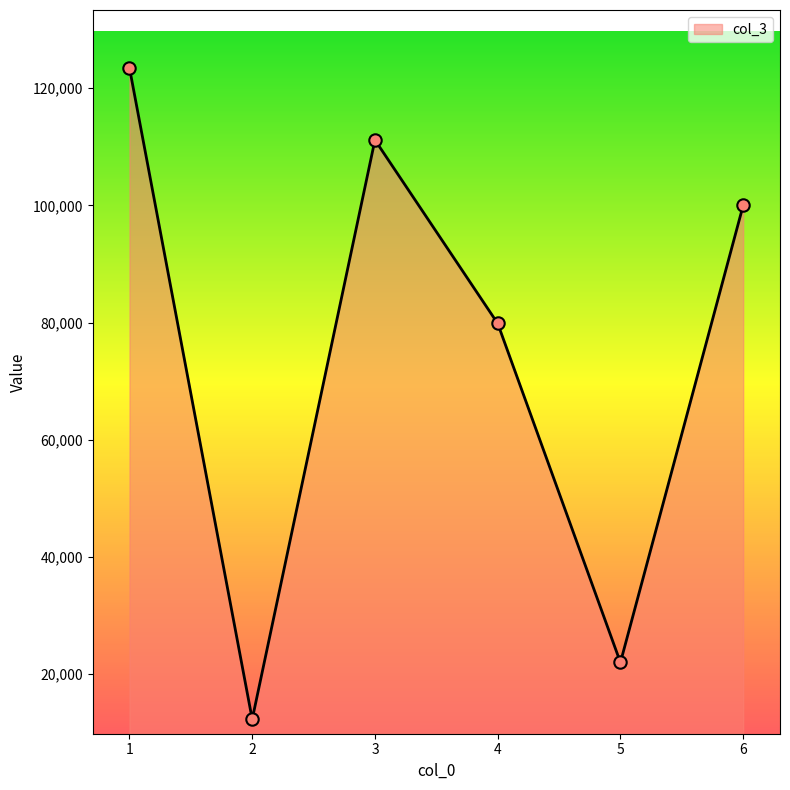

What is the ratio of the value at 2 to the value at 4?

0.2